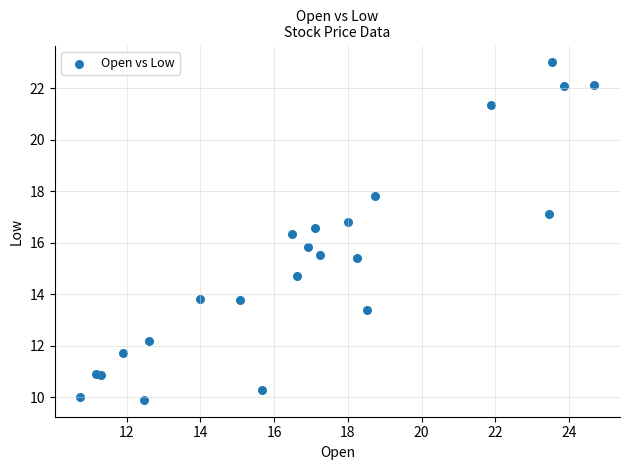

What Y value in the scatter plot is closest to 16?

15.8